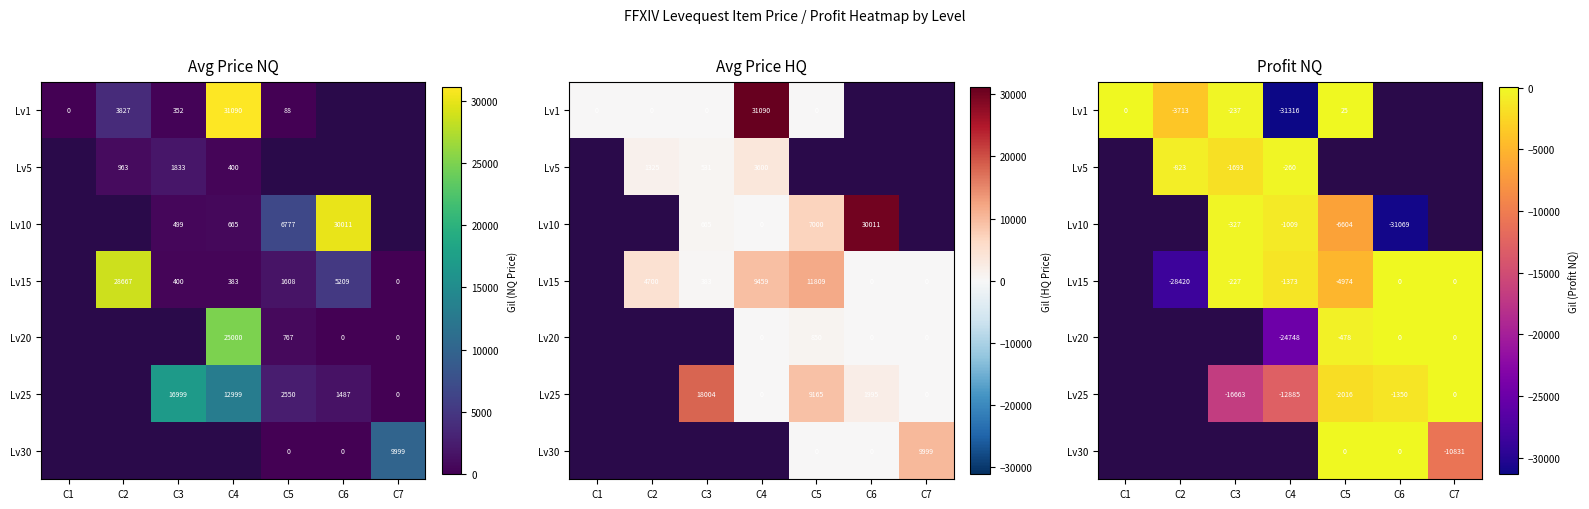

How many Lv15 values are between -1372 and 0?

3